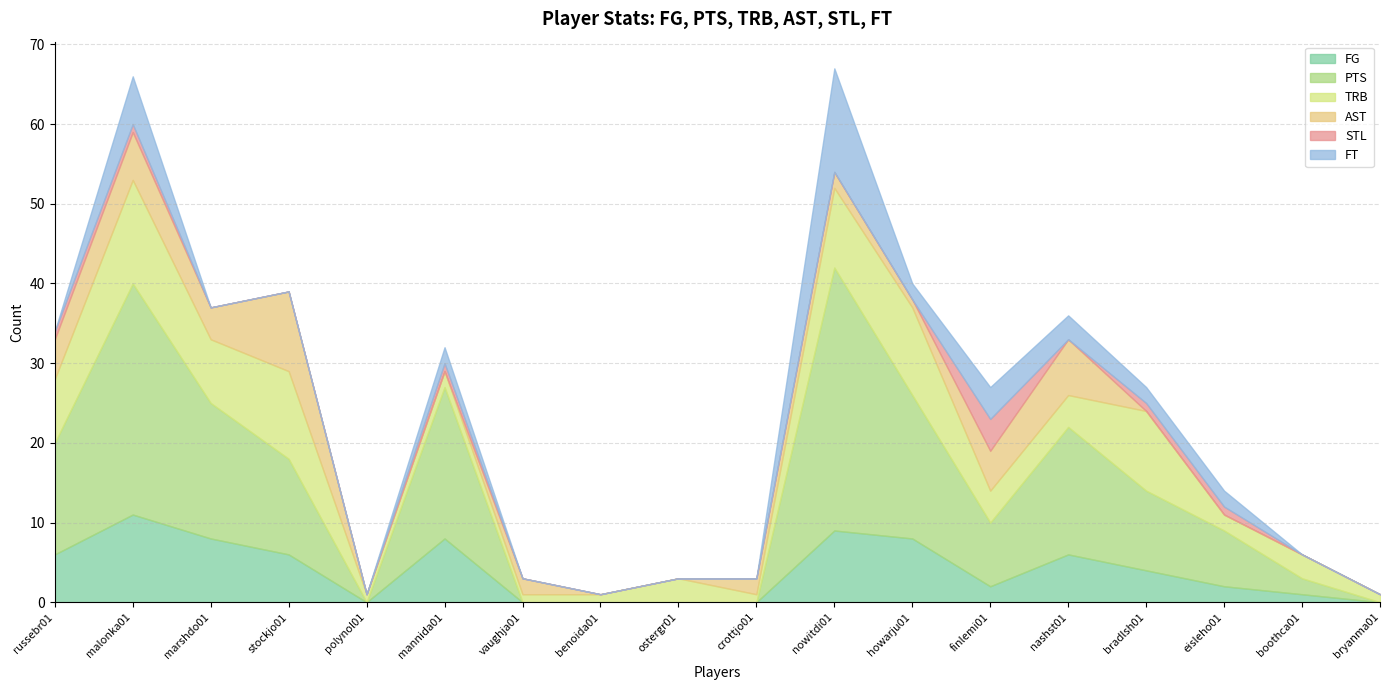

How many interior local peaks does the FT series have?

4